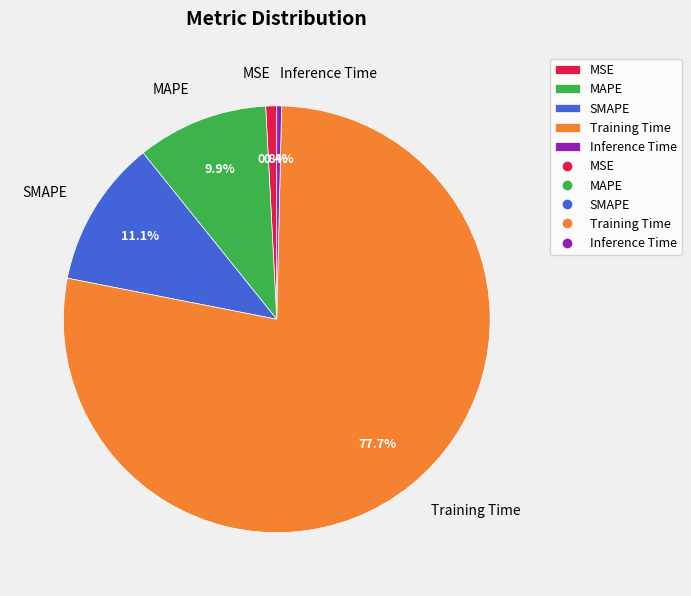

Which slice is the largest?

Training Time